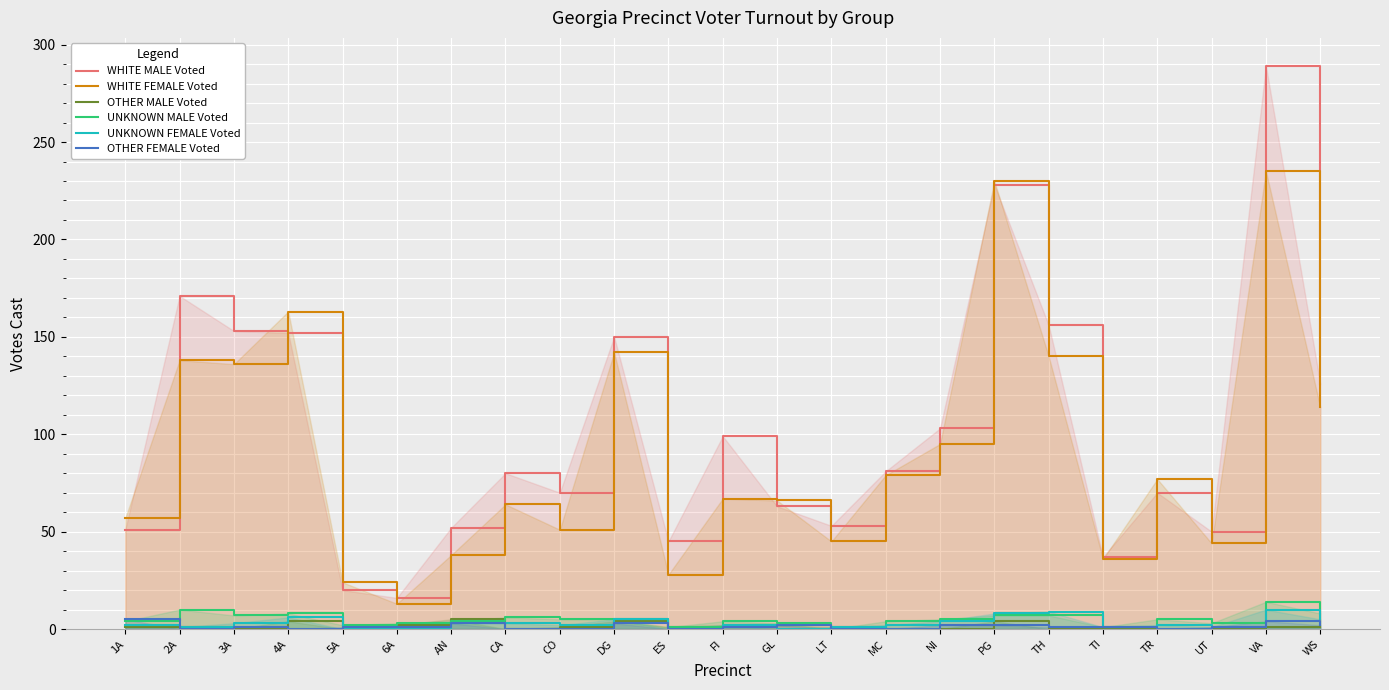

How many OTHER MALE Voted values are between 0 and 2?

19